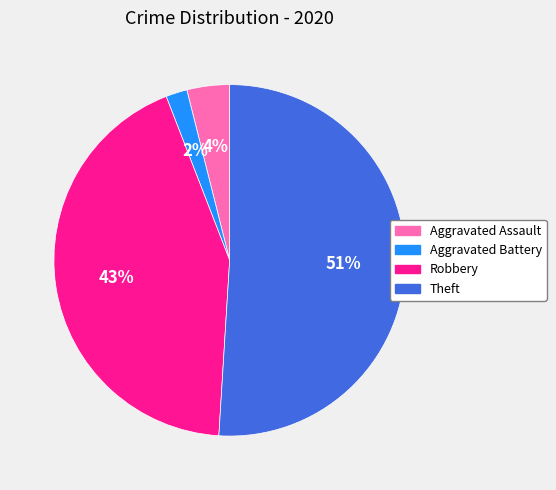

Rank the categories by value from highest to lowest.

Theft, Robbery, Aggravated Assault, Aggravated Battery